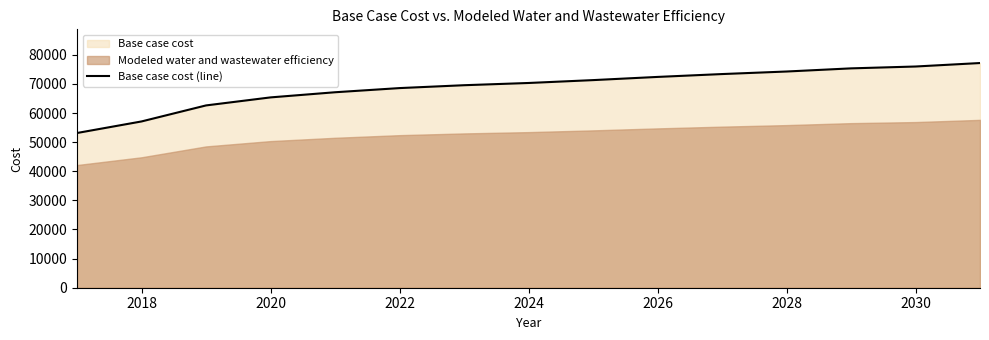

The Base case cost (line) series shows 74260.8 at 2028. True or false?

True